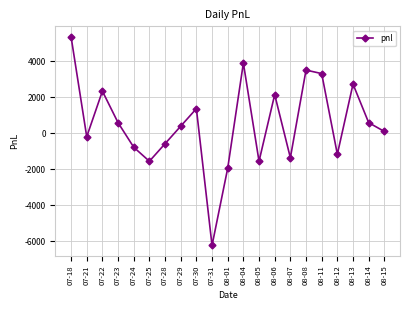

Count the number of data series in this chart.

1